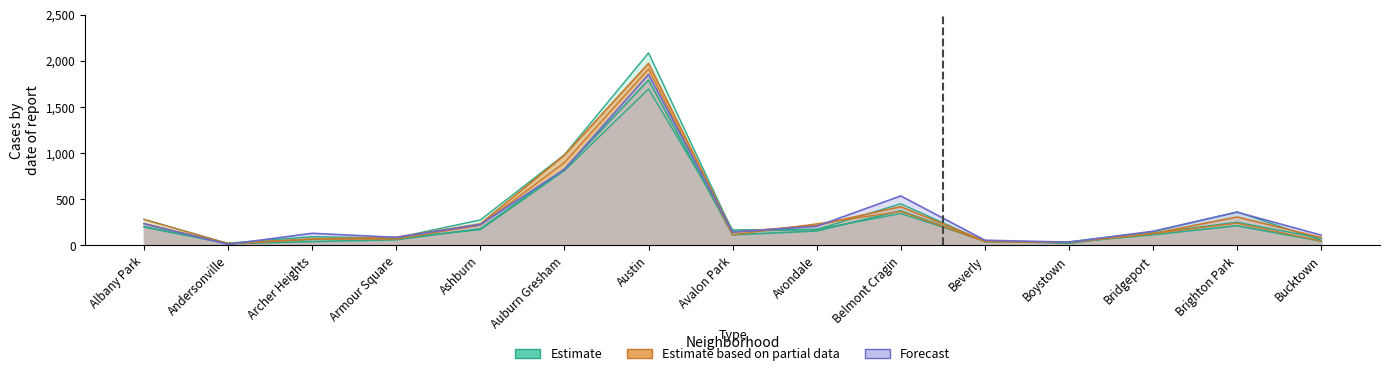

At which category does 2016 reach its first local valley?

Andersonville